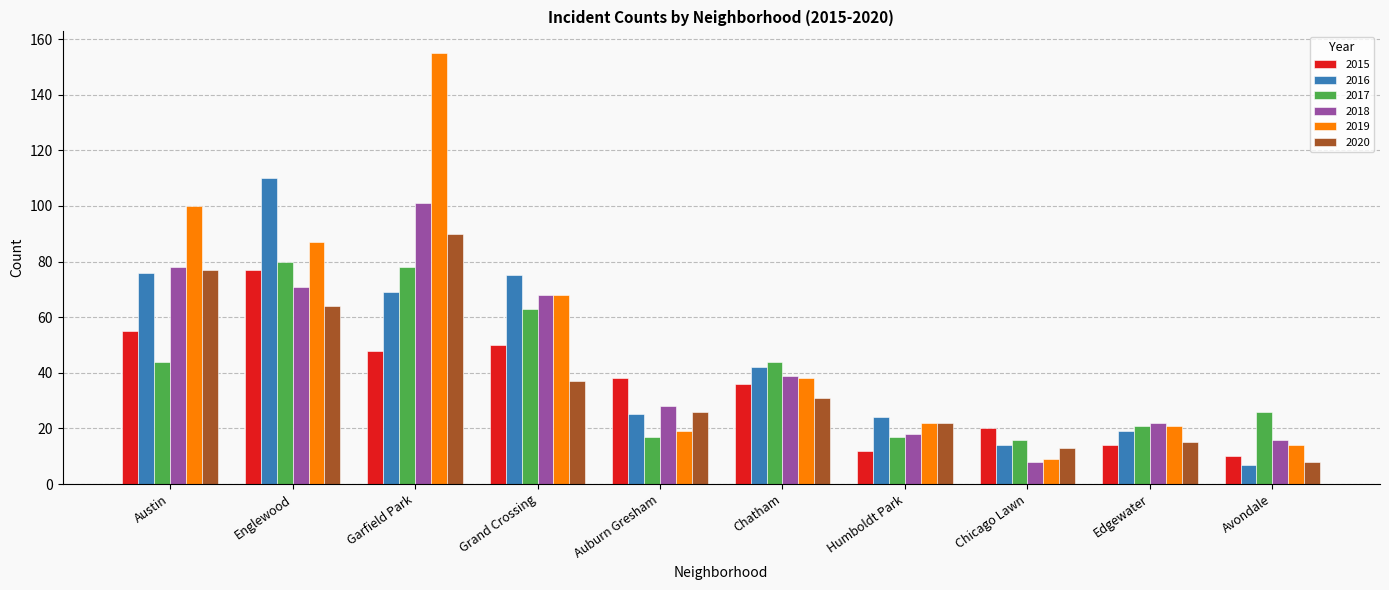

How many values in the 2017 series are below 44?

5